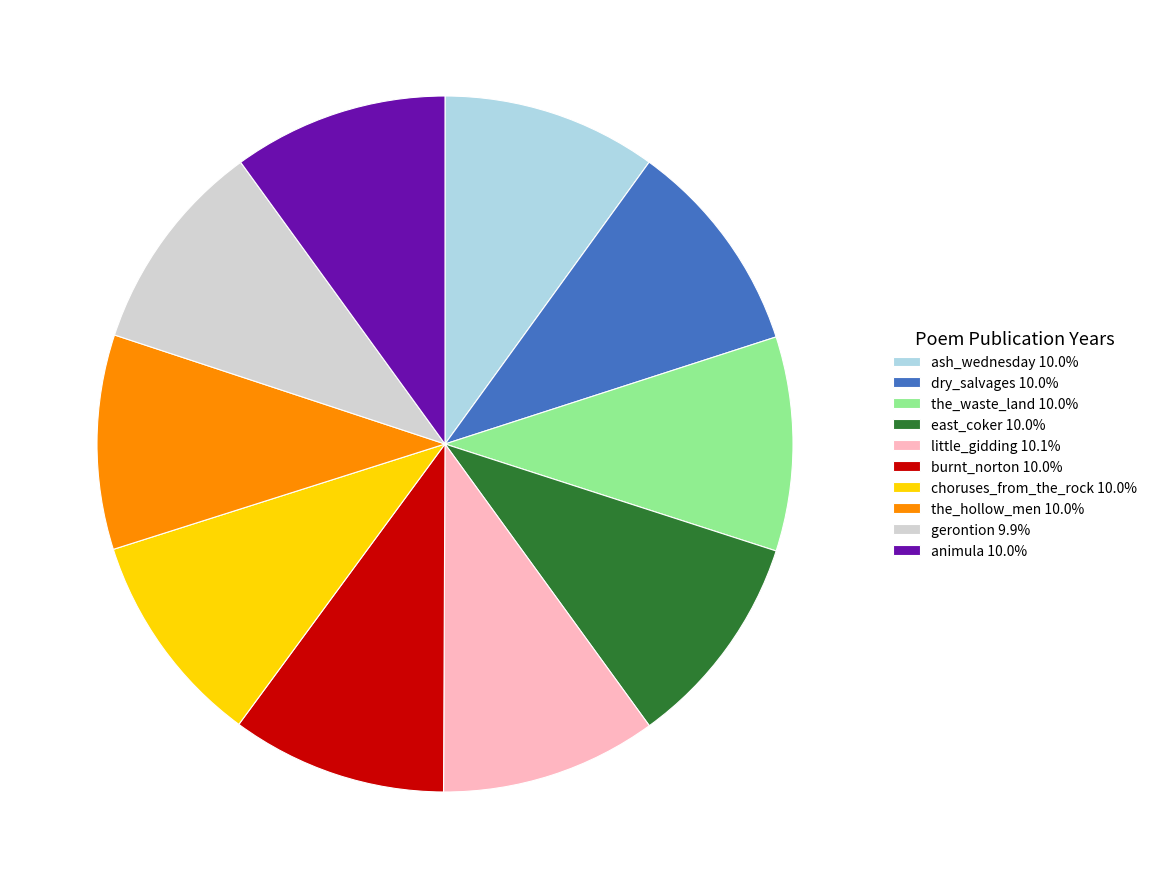

How many segments does this pie chart have?

10